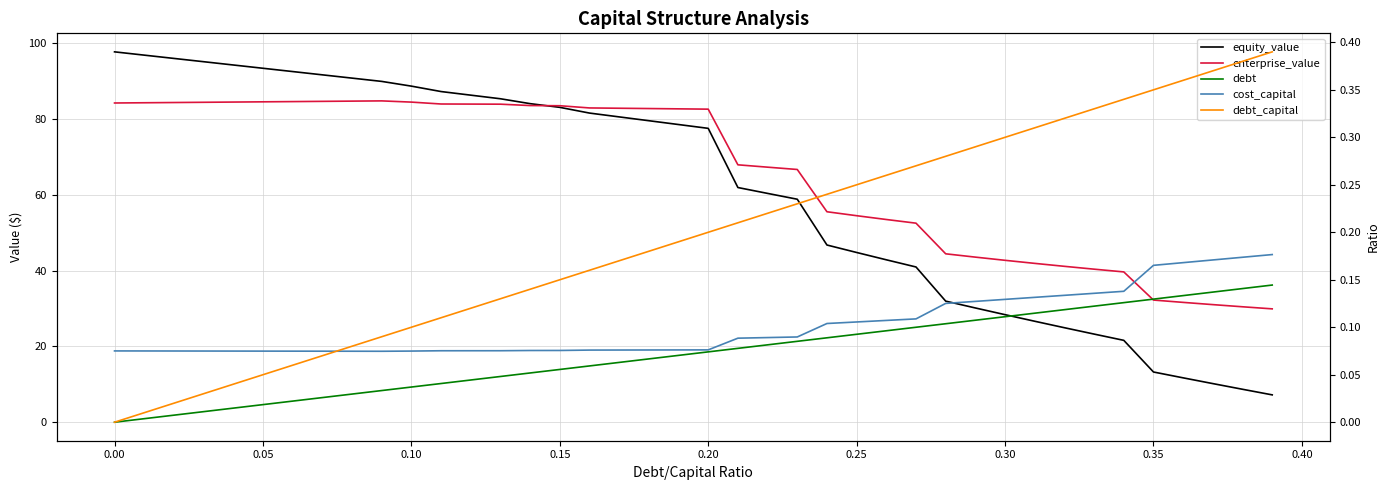

What are all the series names shown in the legend?

equity_value, enterprise_value, debt, cost_capital, debt_capital